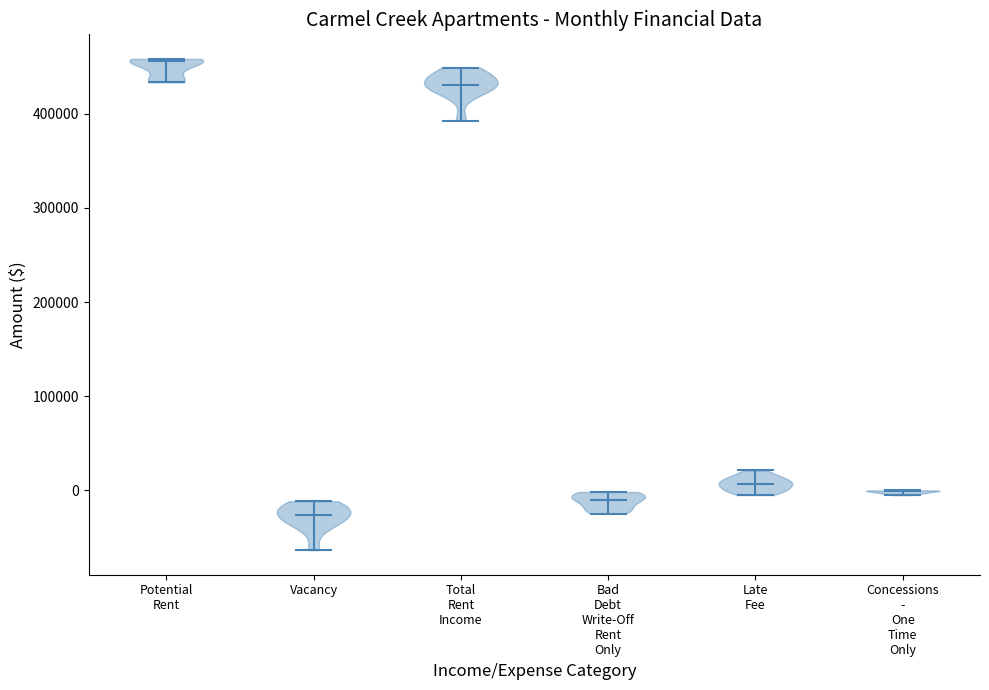

What is the highest point the violin for Late Fee reaches on the y-axis? The values are not printed on the chart, so give them approximately, as read against the axis.

20000